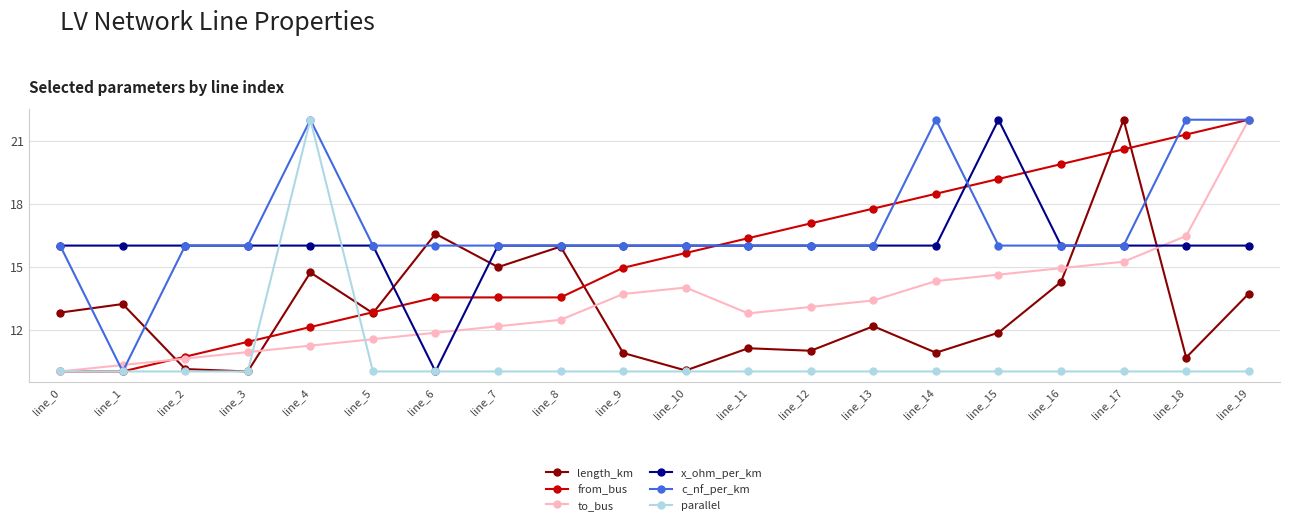

What are all the series names shown in the legend?

length_km, from_bus, to_bus, x_ohm_per_km, c_nf_per_km, parallel